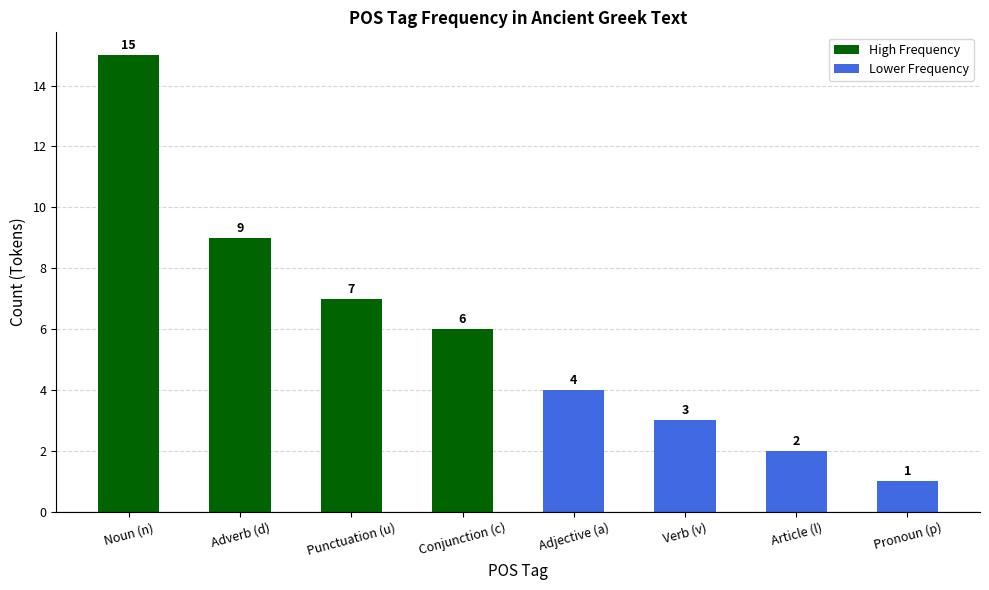

Which category has the lowest value across all series?

Pronoun (p)